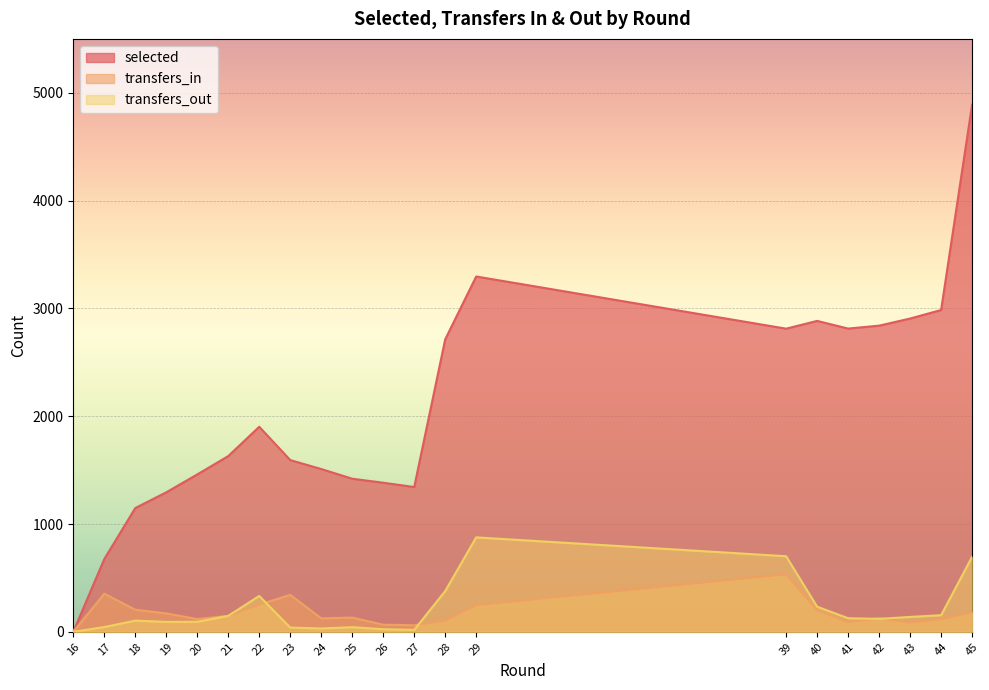

At which label is selected closest to 2445?

28